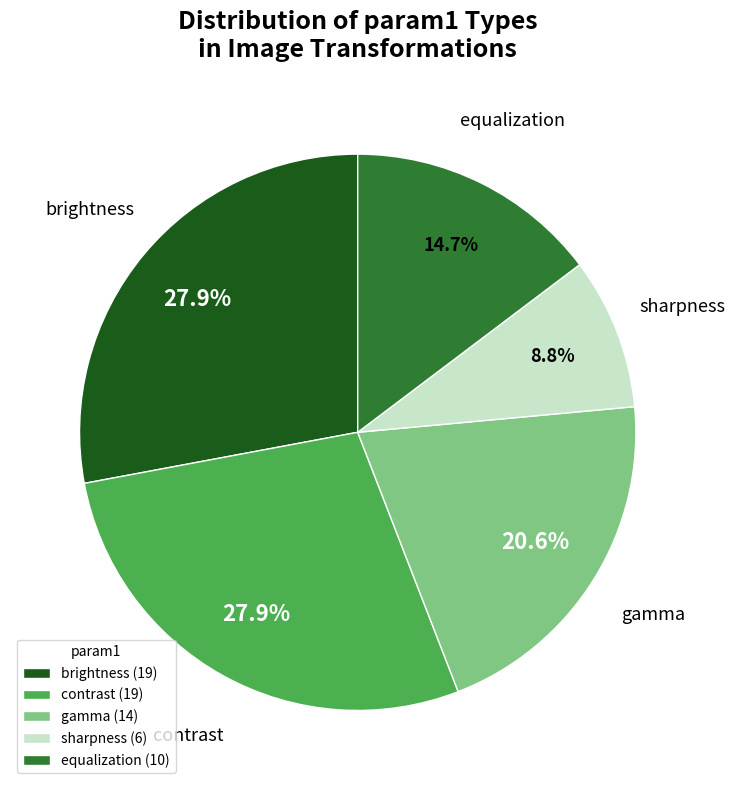

What portion of the pie excludes gamma?

79.4%